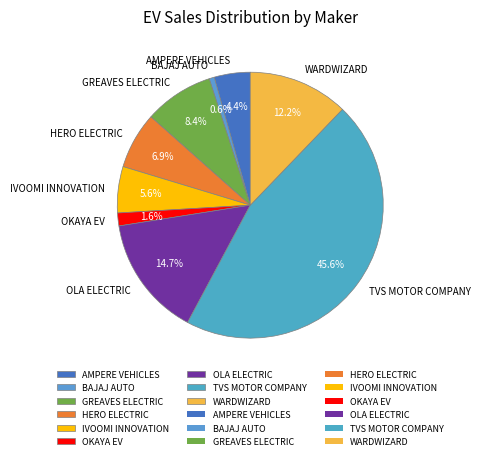

Approximately how many times larger is the value at WARDWIZARD compared to AMPERE VEHICLES?

2.8